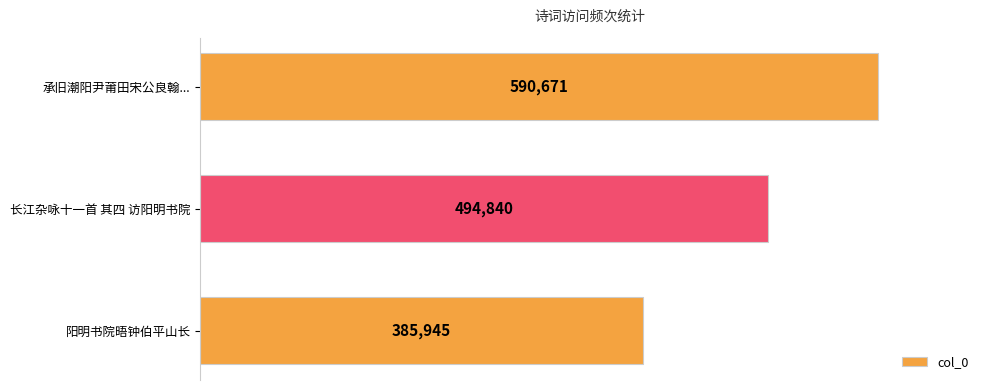

Approximately how many times larger is the value at 长江杂咏十一首 其四 访阳明书院 compared to 阳明书院晤钟伯平山长?

1.3